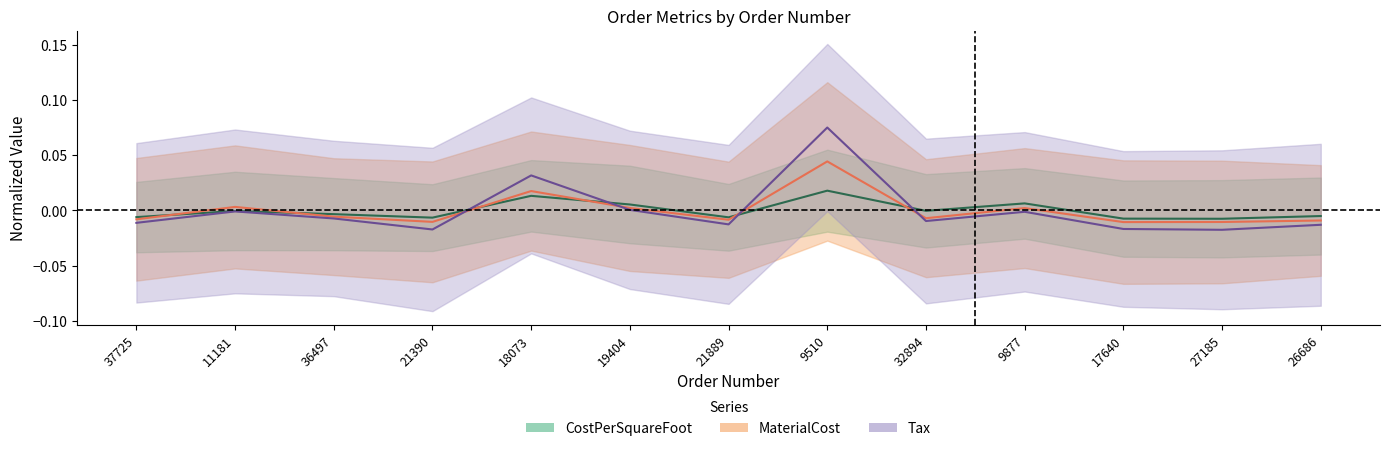

What is the difference between the maximum and minimum values in the MaterialCost series?

0.1